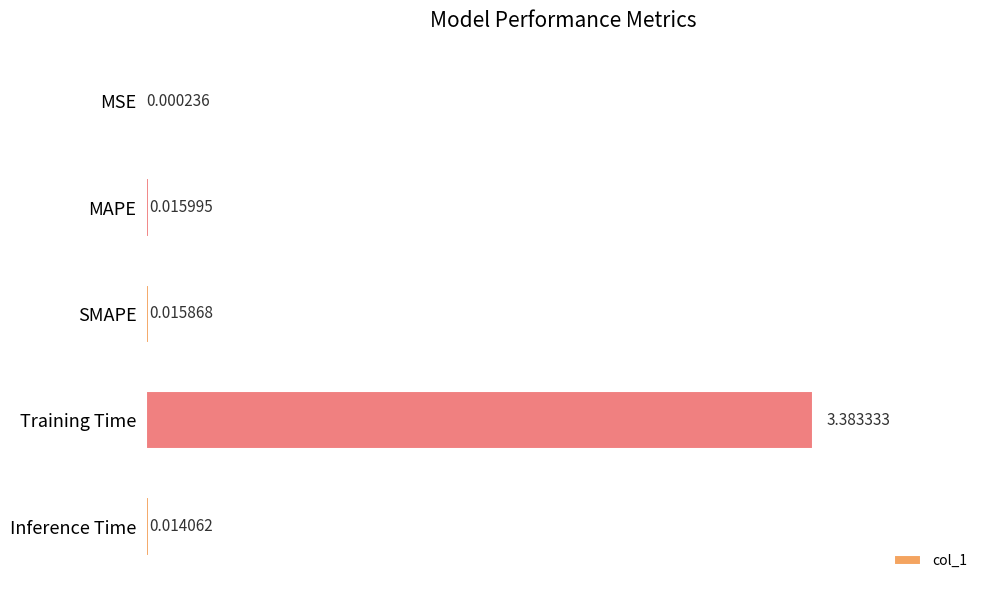

Where is the data nearest to the value 1?

MAPE